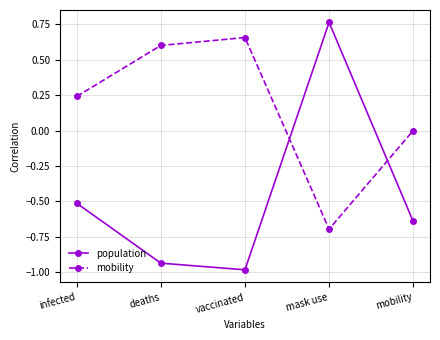

True or false: mobility has a value of 0.6 at deaths.

True